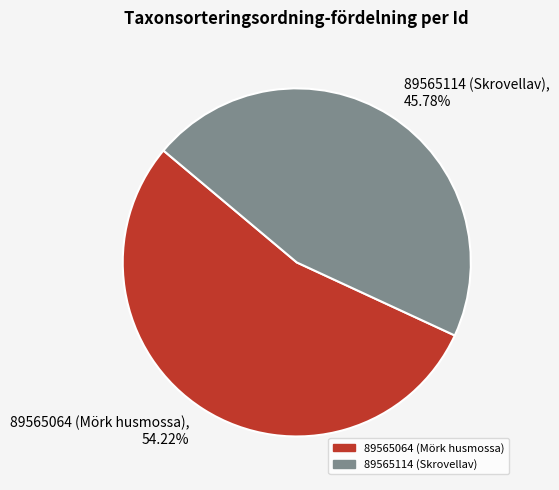

What is the smallest slice in the pie chart?

89565114 (Skrovellav)